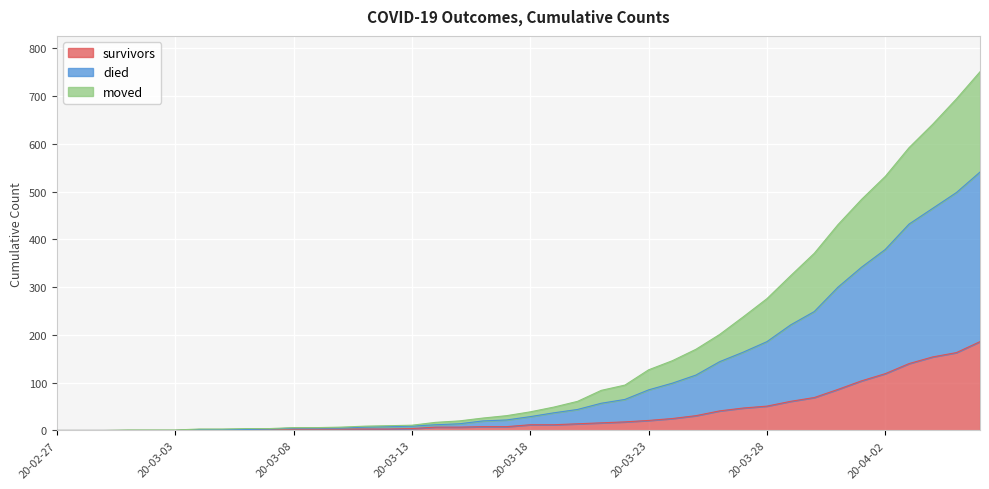

Which category has the highest value in the died series?

2020-04-06